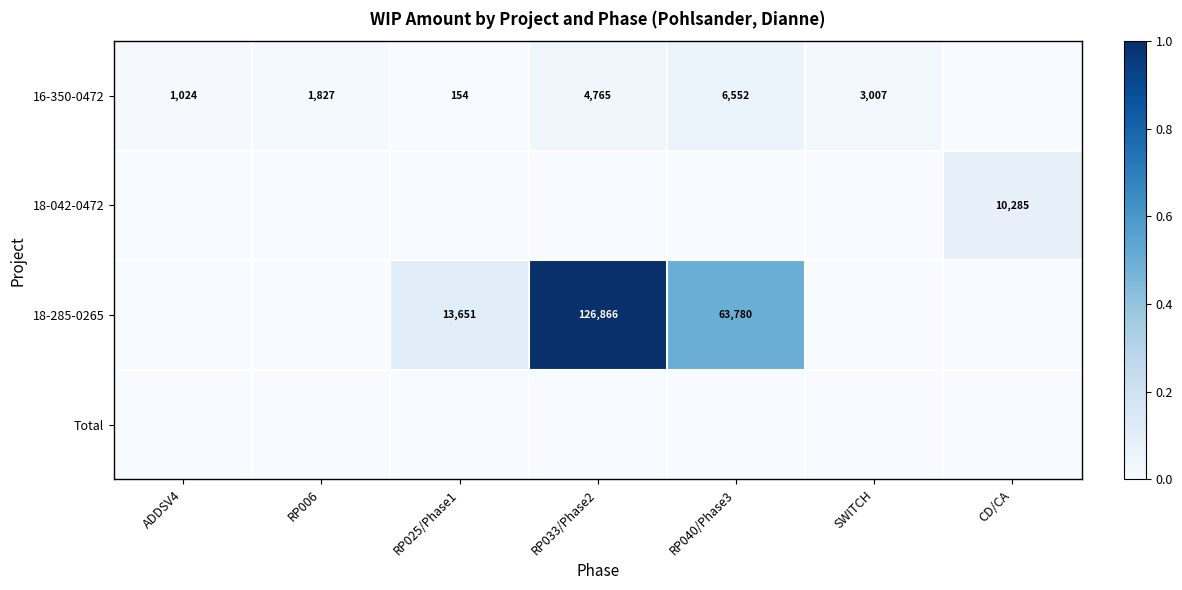

Which category has the highest value across all series?

RP033/Phase2